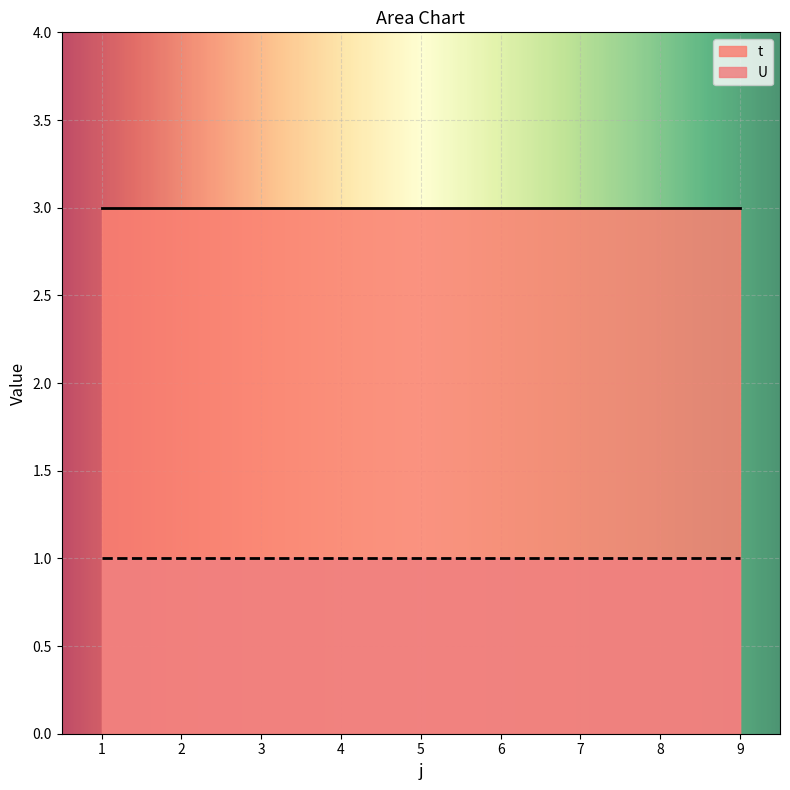

True or false: t has a value of 5 at 6.

False